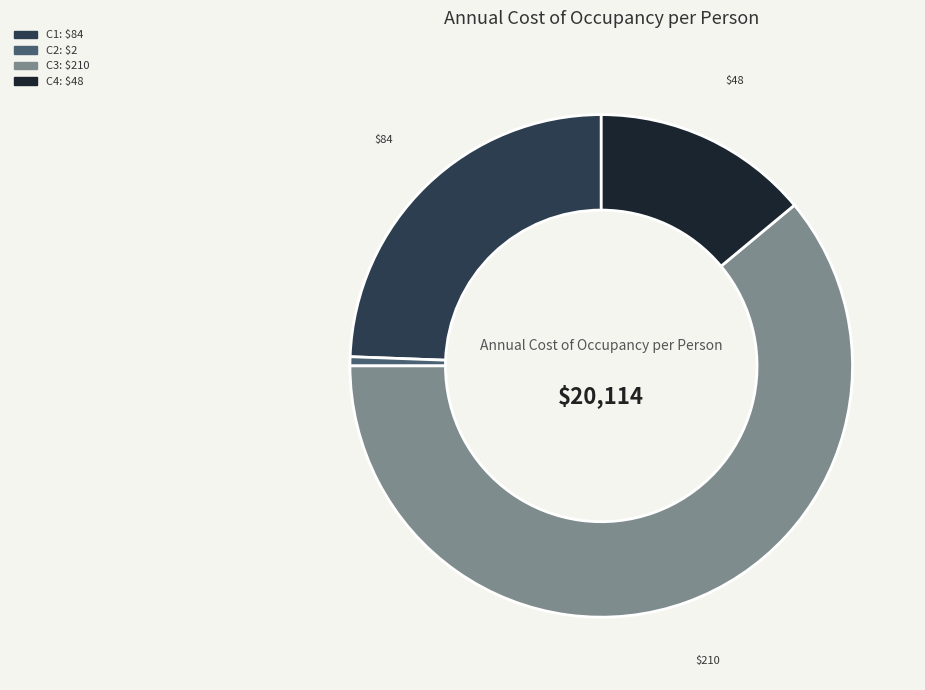

Does any single category account for the majority?

Yes